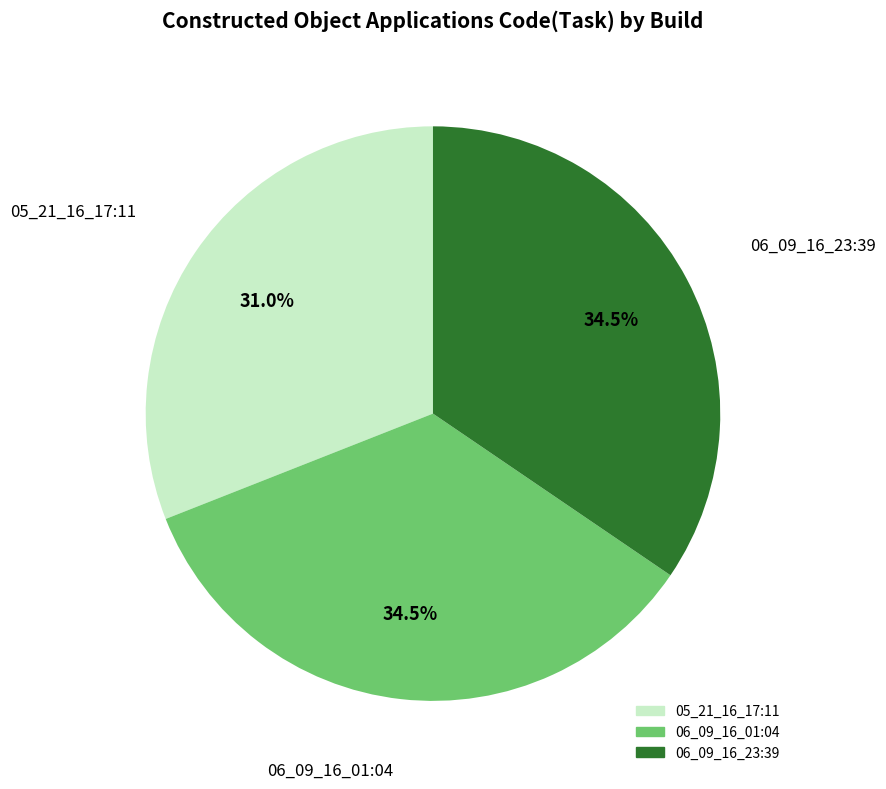

How many segments does this pie chart have?

3